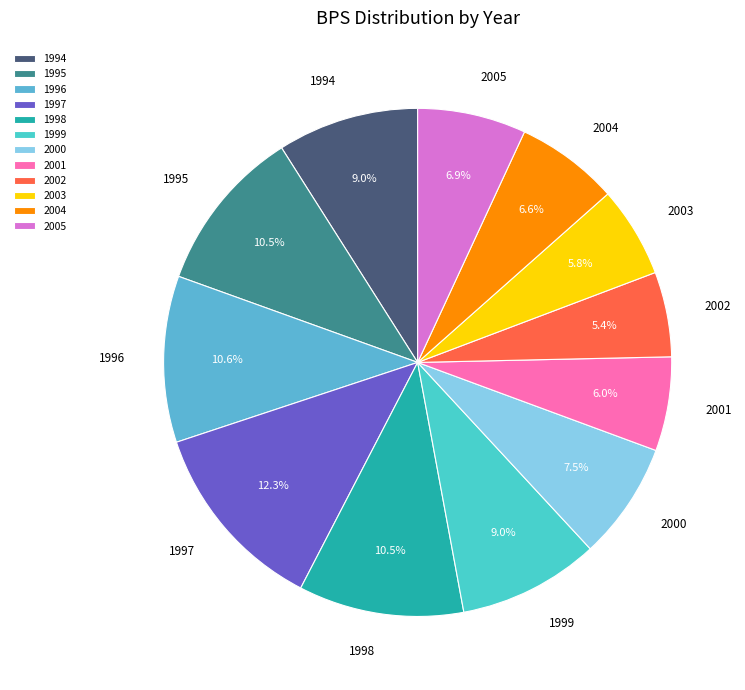

Combined, what portion of the pie is 2000 and 1994?

16.5%